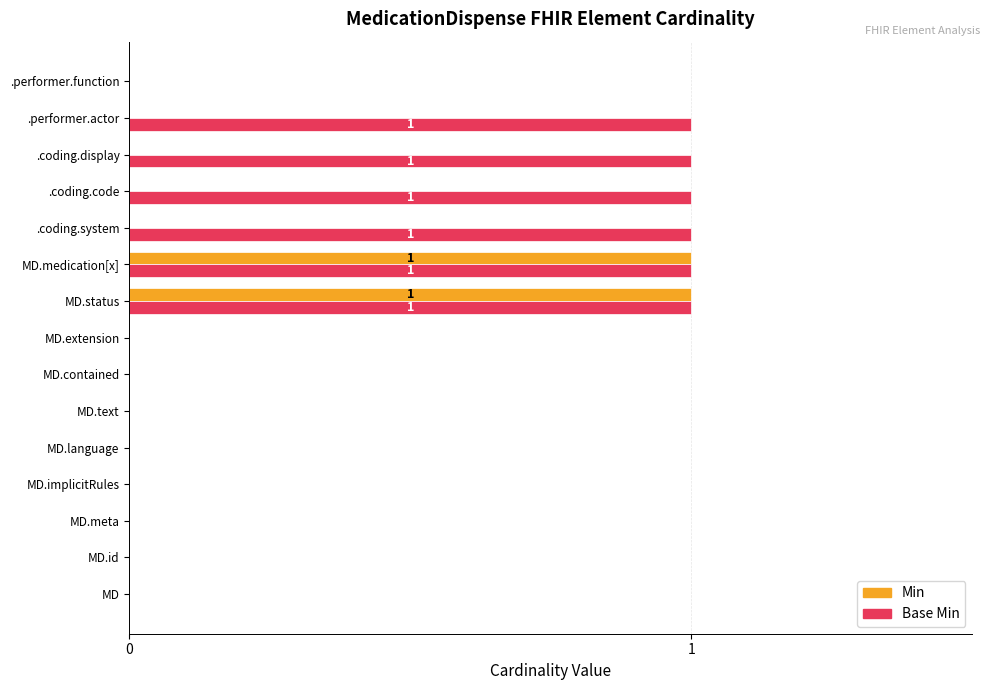

Between MD.extension and .coding.display, which series saw the biggest shift?

Base Min